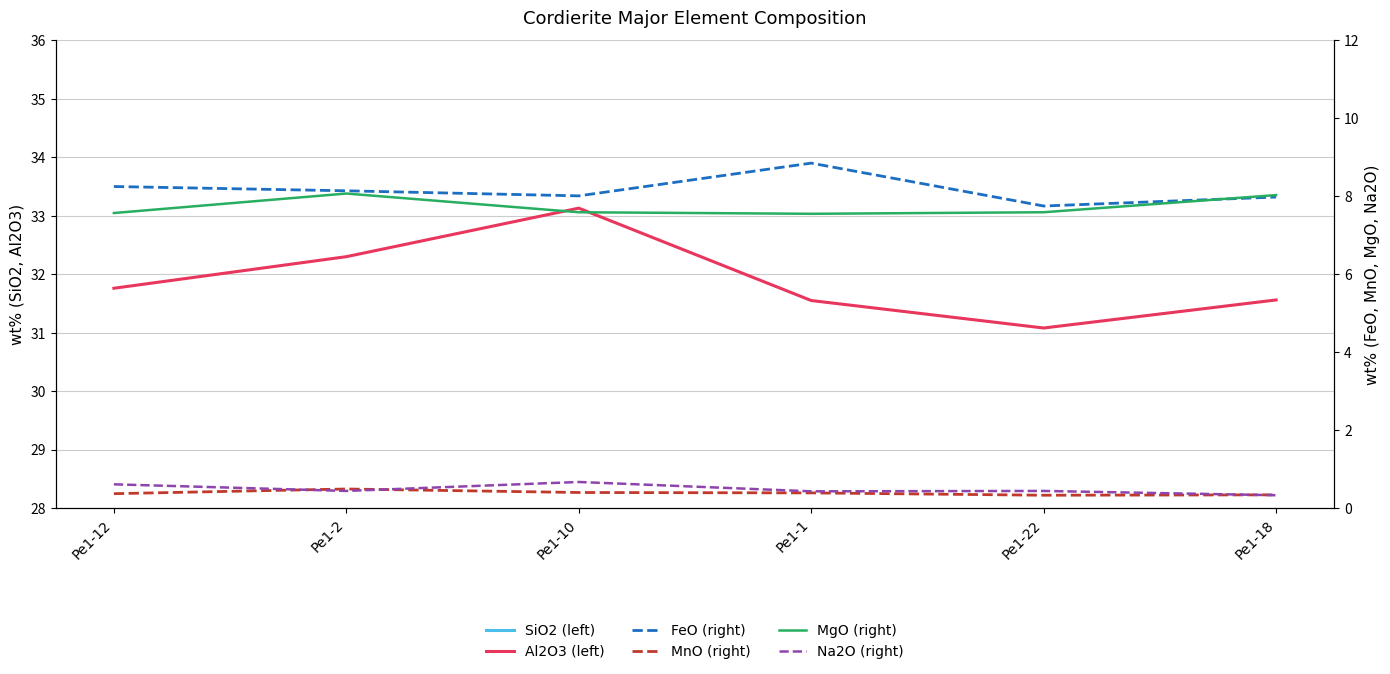

What is the difference between the SiO2 value values at Pe1-2 and Pe1-10?

0.3